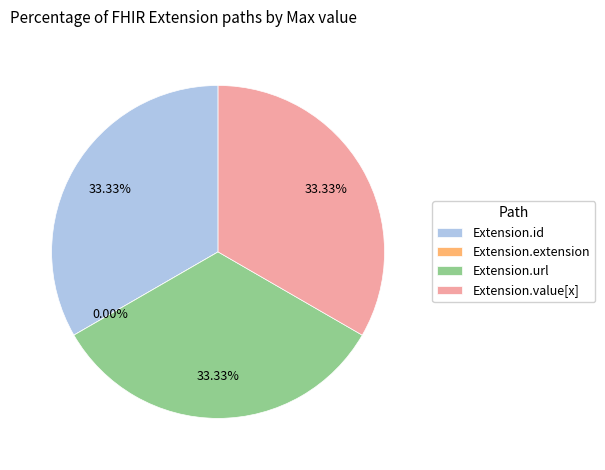

Which category has the biggest portion of the pie?

Extension.id